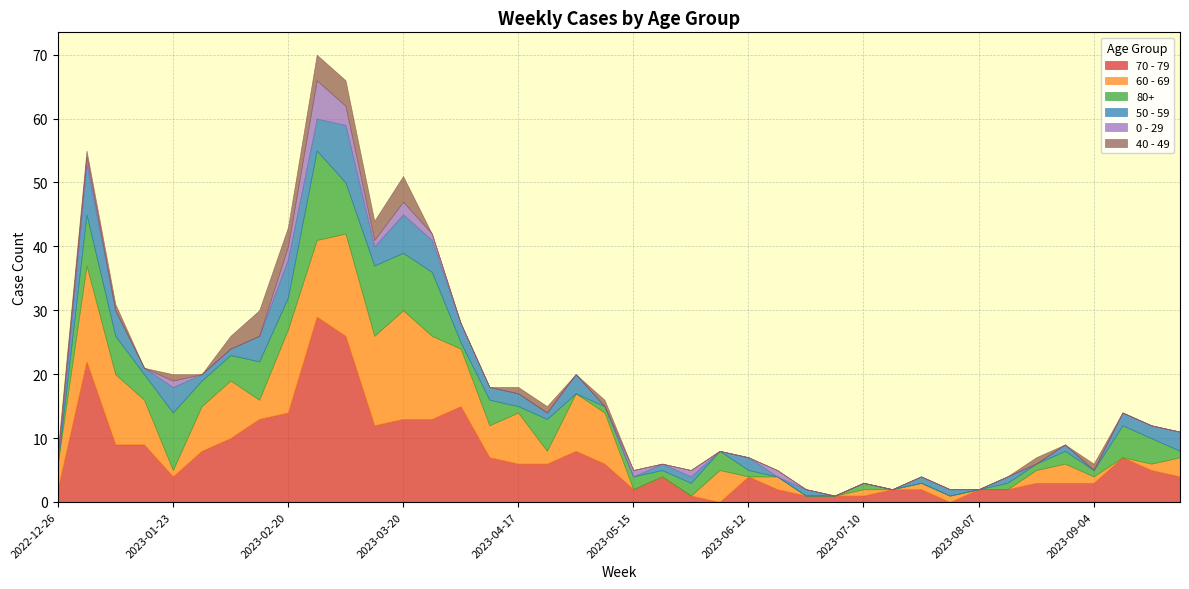

Which series has the largest range (max minus min)?

70 - 79